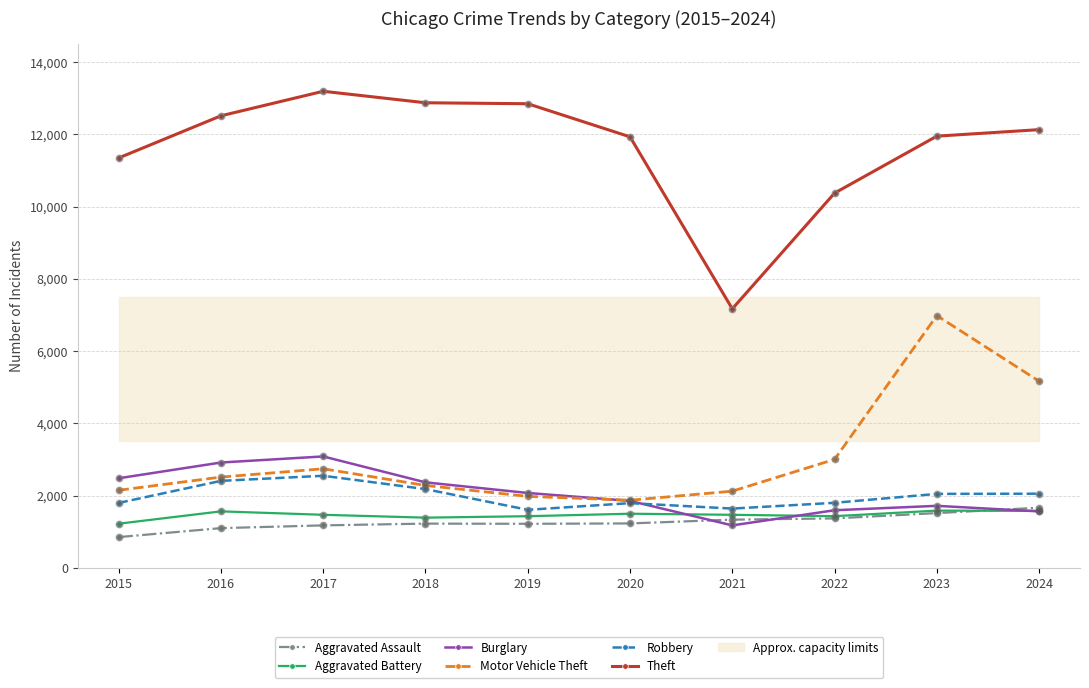

What are all the series names shown in the legend?

Aggravated Assault, Aggravated Battery, Burglary, Motor Vehicle Theft, Robbery, Theft